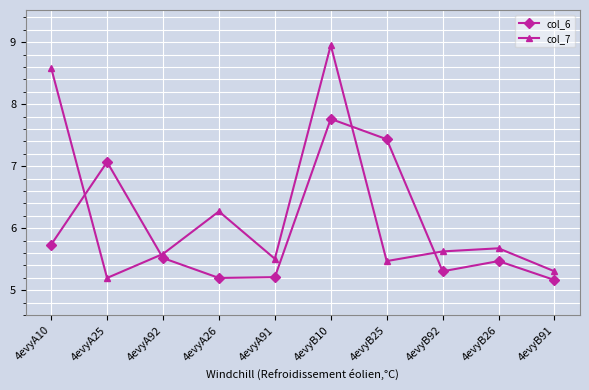

Is this an area chart (filled region under the line)?

No